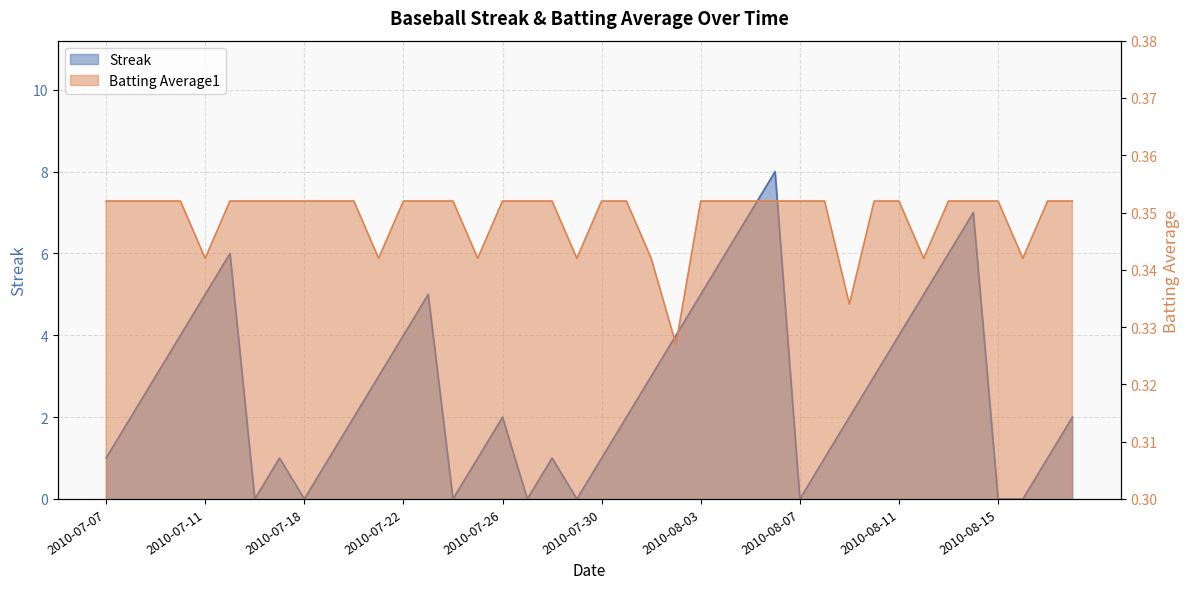

Rank the series by their average value, from highest to lowest.

Streak, Batting Average1